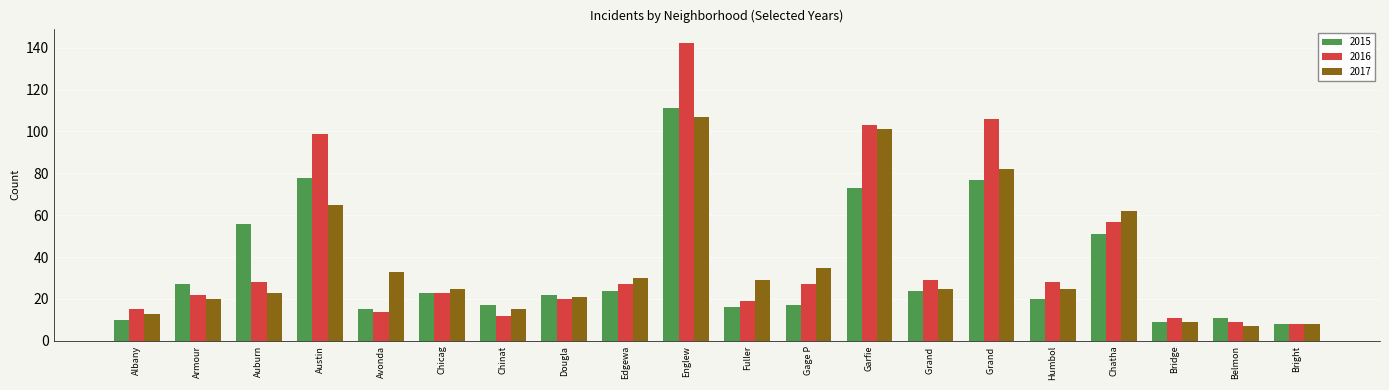

What is the value of the 2017 bar at the 8th from the left?

21